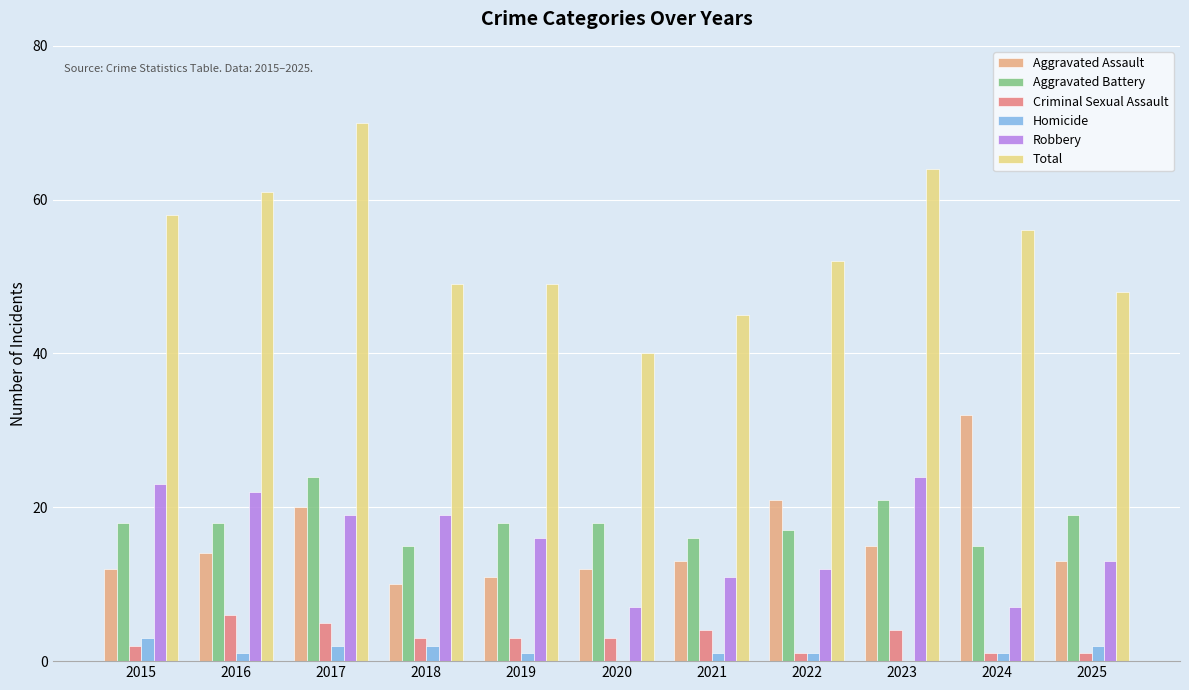

The Total series shows 61 at 2016. True or false?

True